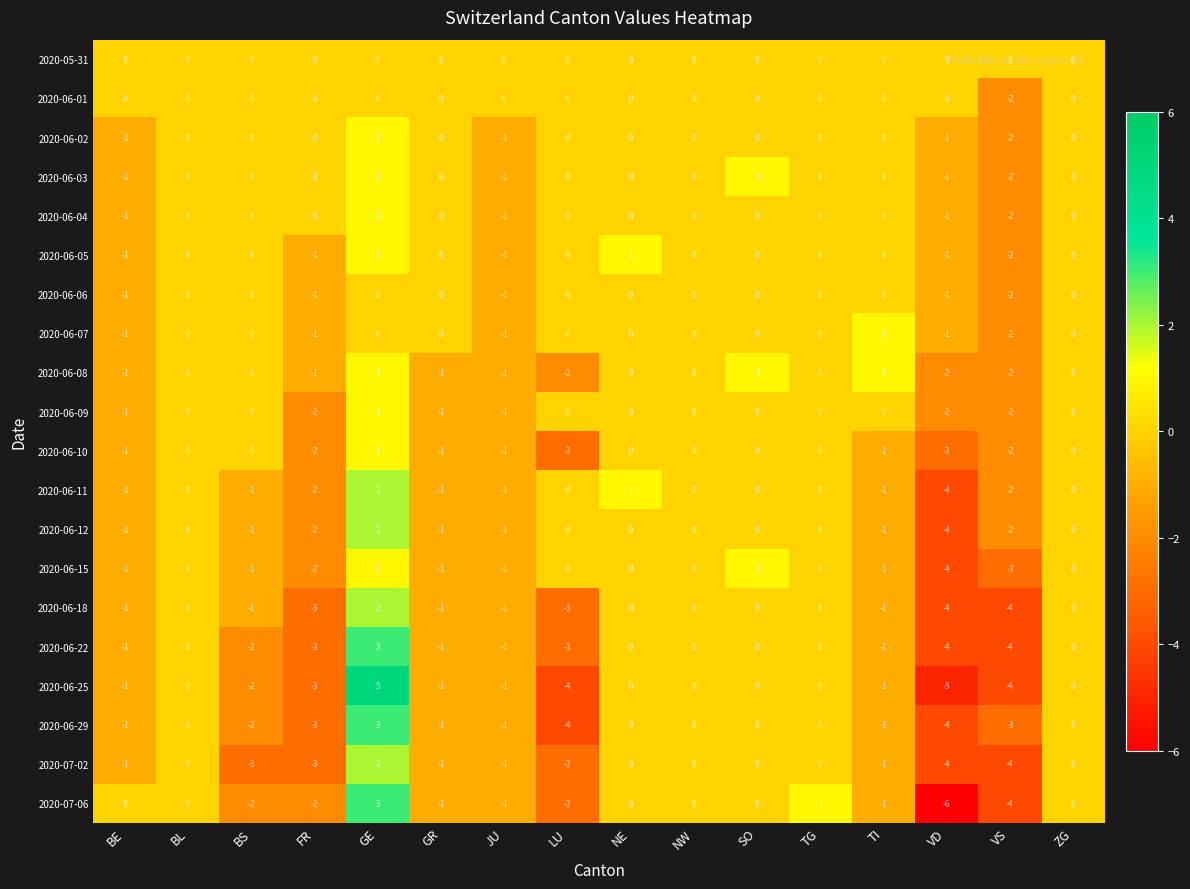

Is it true that 2020-06-29 equals -1 at GR?

True